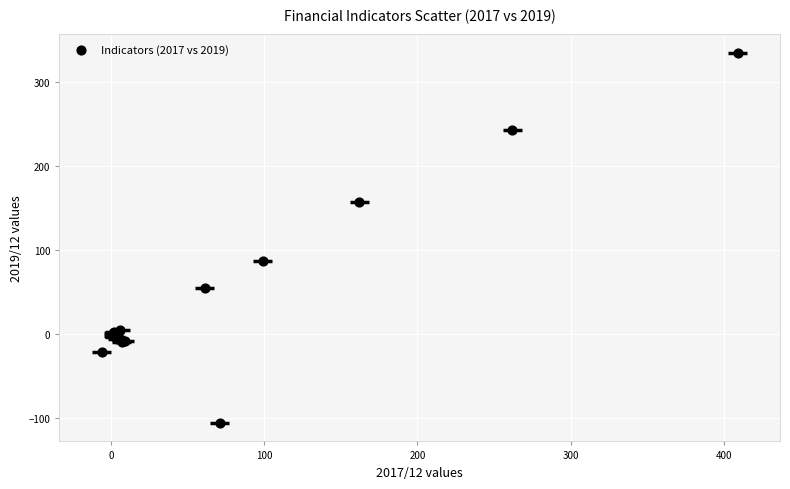

What Y value in the scatter plot is closest to 114?

86.0